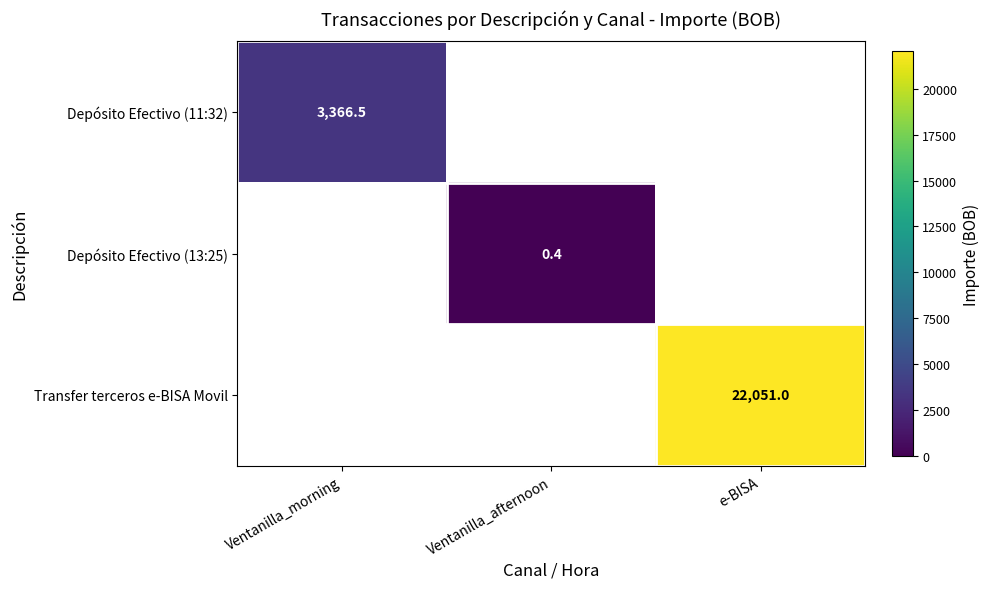

Is it true that Depósito Efectivo (11:32) equals 1512.4 at Ventanilla_morning?

False